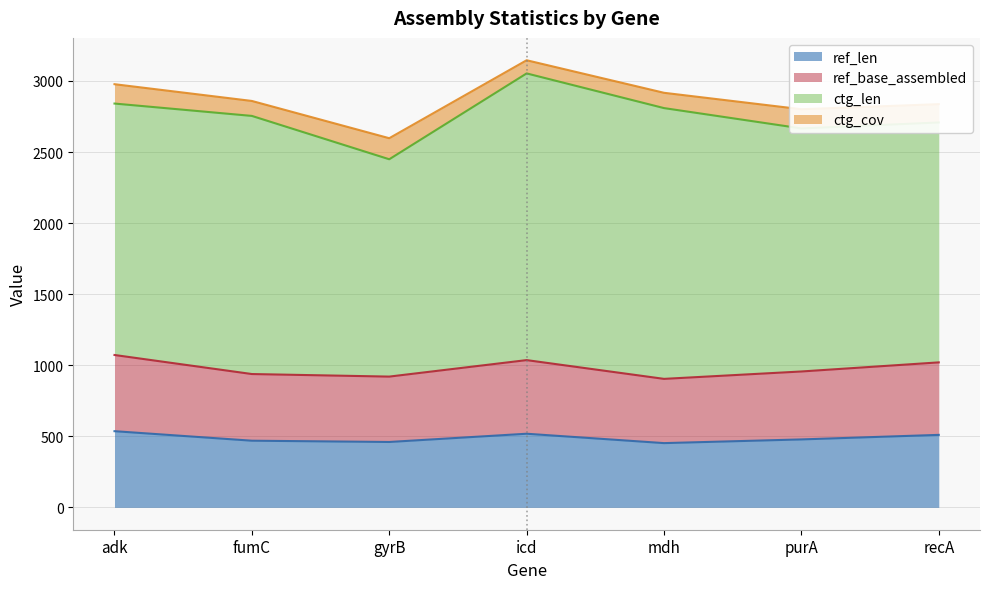

Which category has the highest value in the ref_base_assembled series?

adk